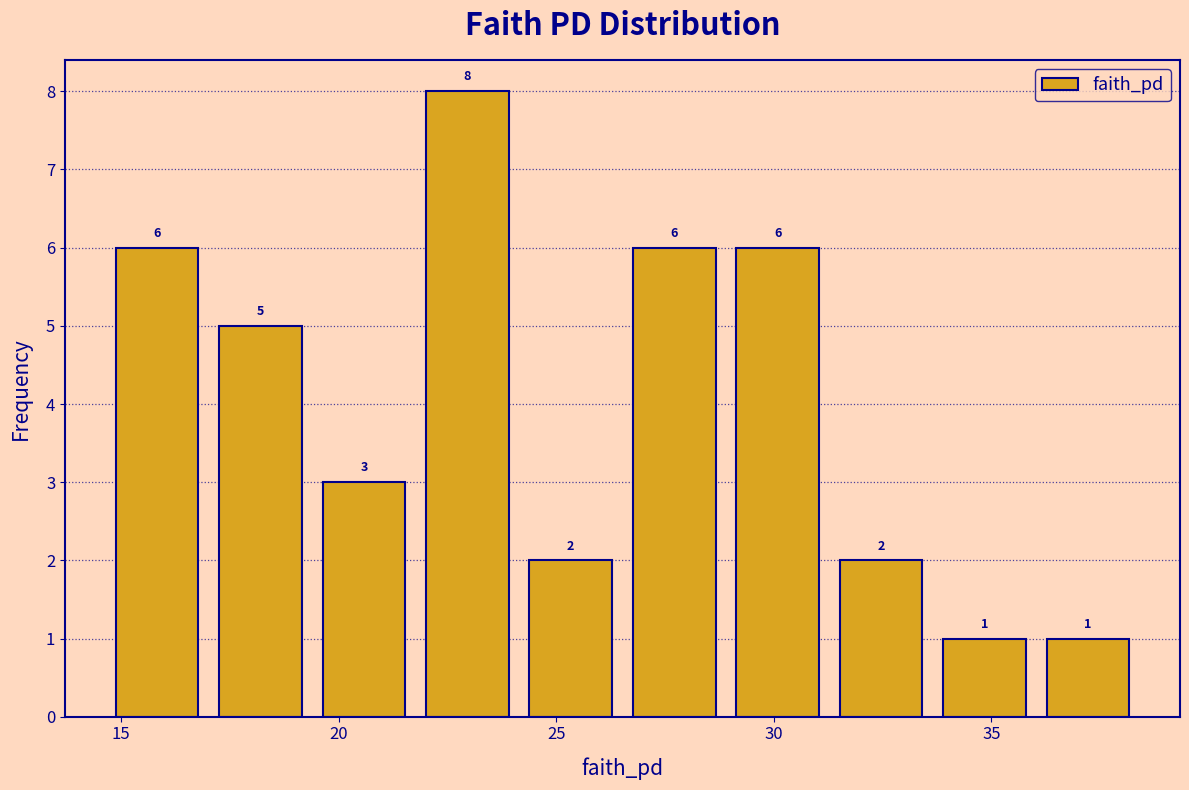

What is the height of the bar covering 14.5 to 17.0 on the x-axis? The bar edges are not printed on the chart, so give them approximately, as read against the axis.

6